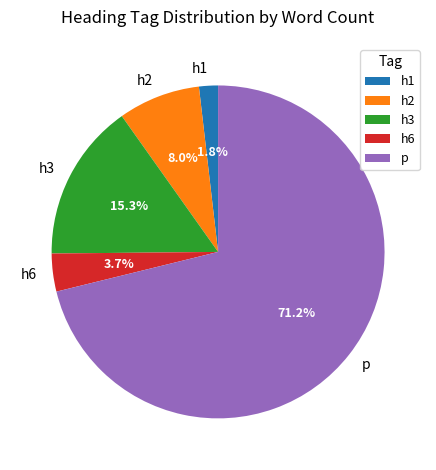

Is there any slice that represents more than half of the pie?

Yes